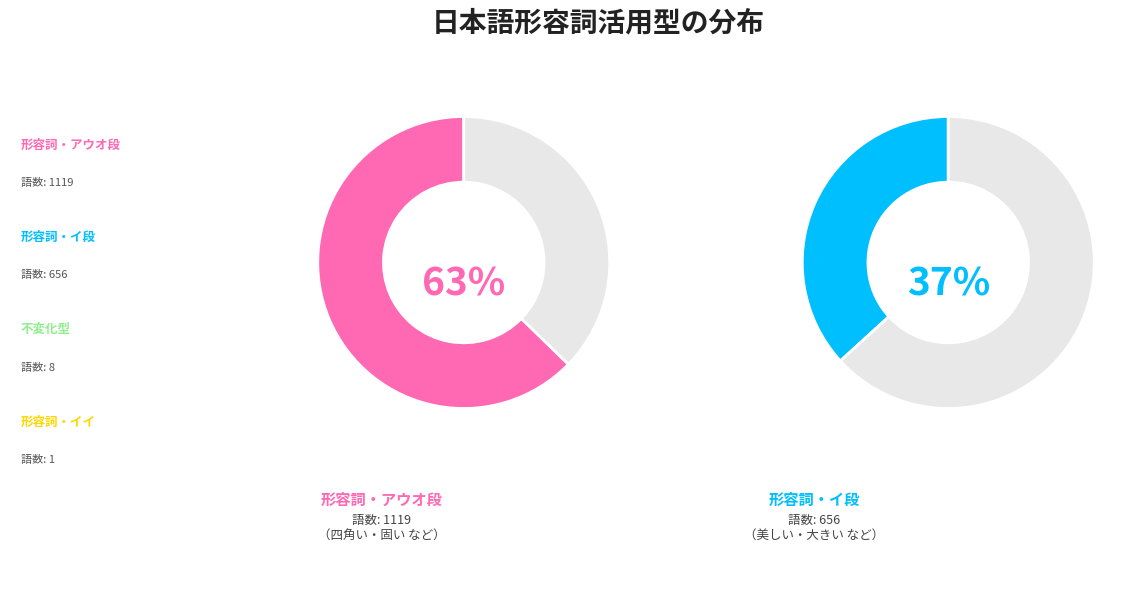

What is the change in value from 形容詞・アウオ段 to 形容詞・イ段?

-463